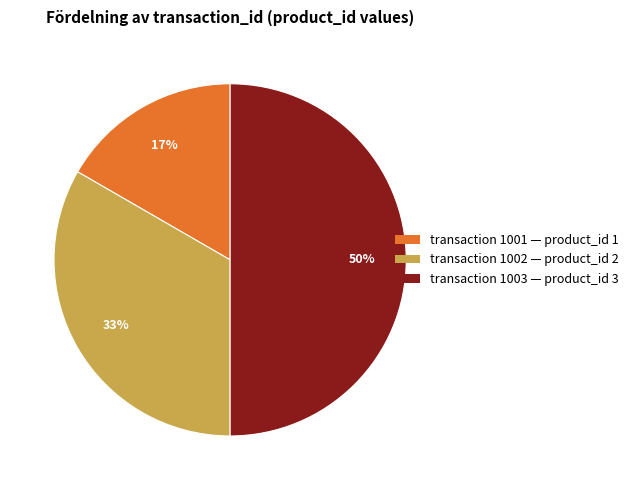

Count the number of slices in the pie.

3